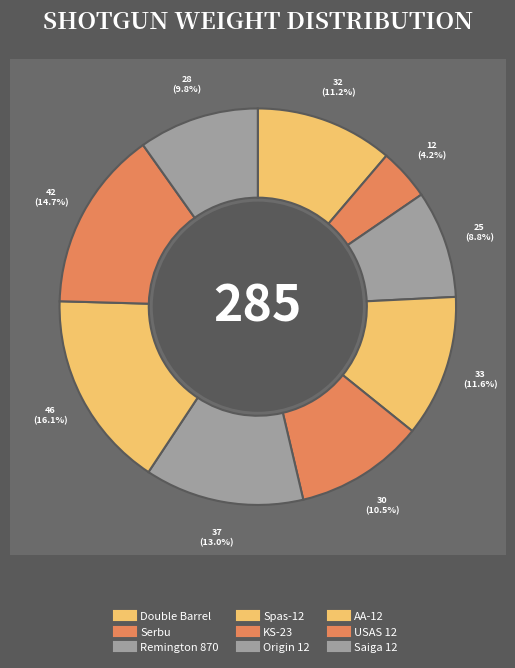

Count the number of slices in the pie.

9